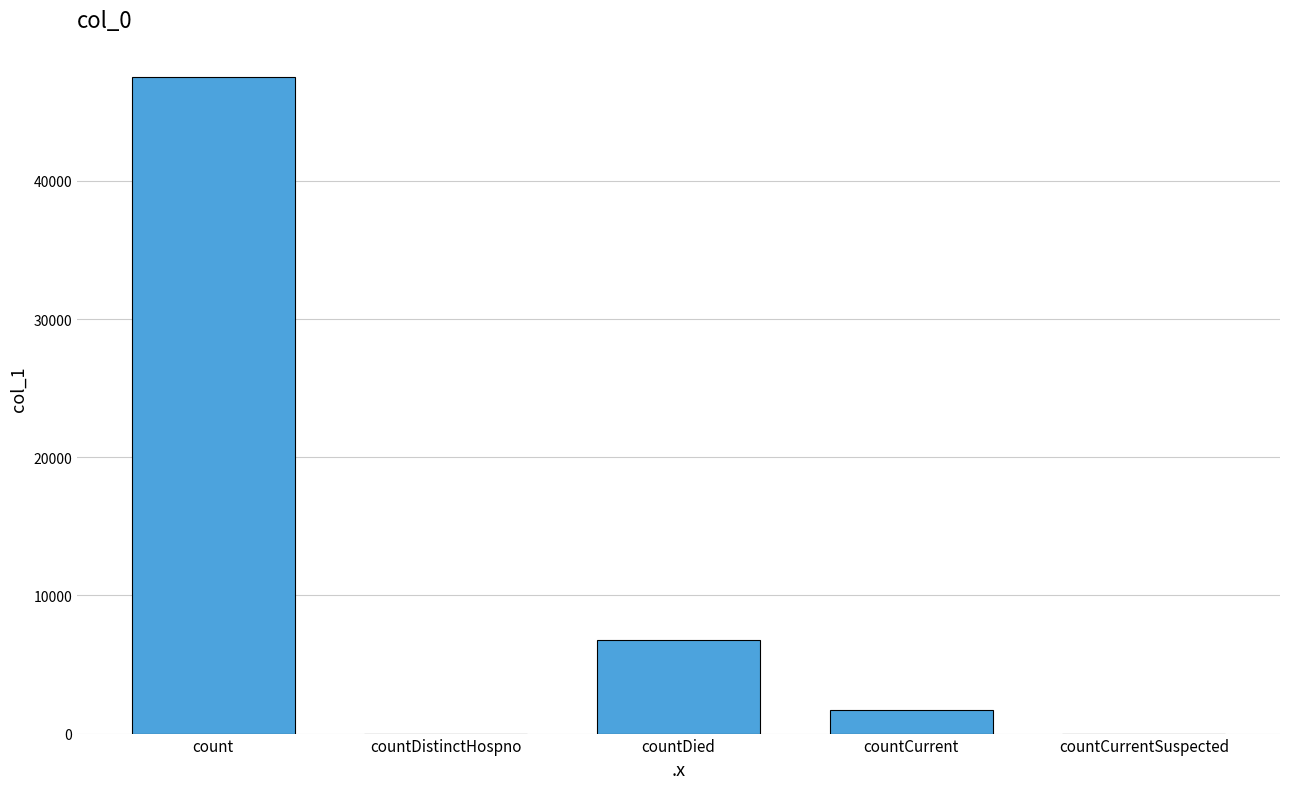

Count the number of categories in the chart.

5